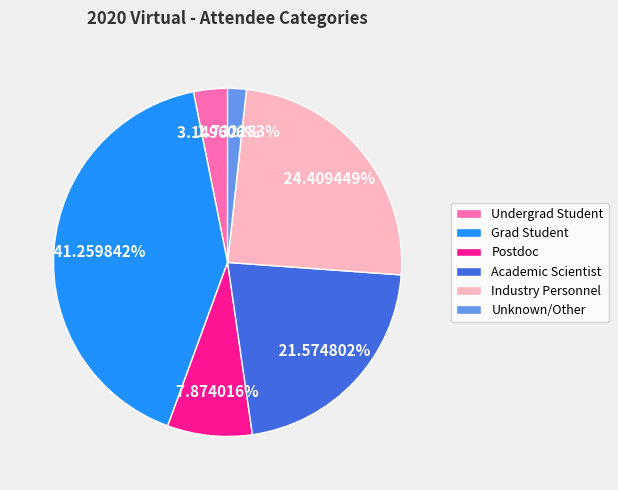

Does any single category account for the majority?

No